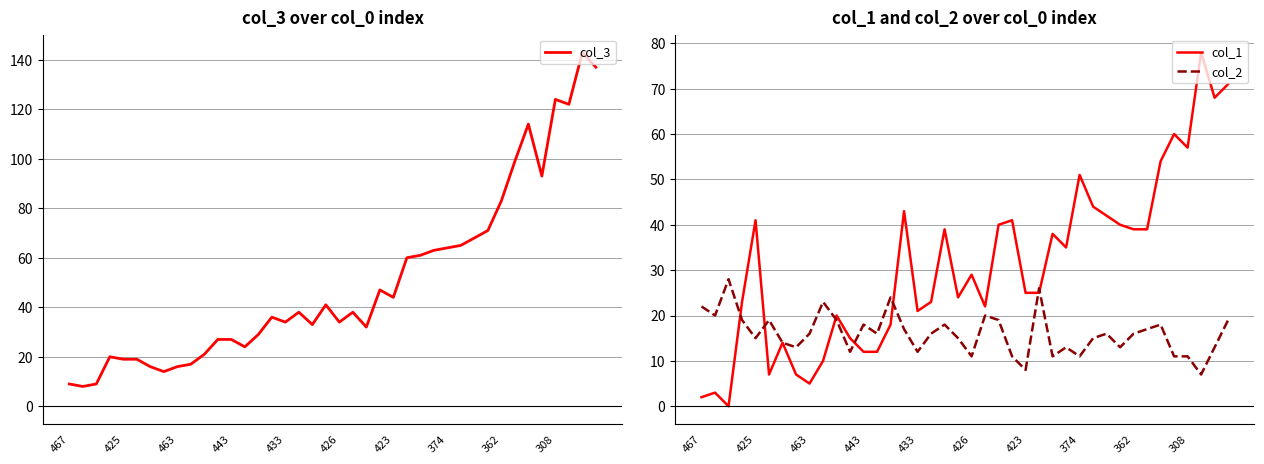

Is this an area chart (filled region under the line)?

No